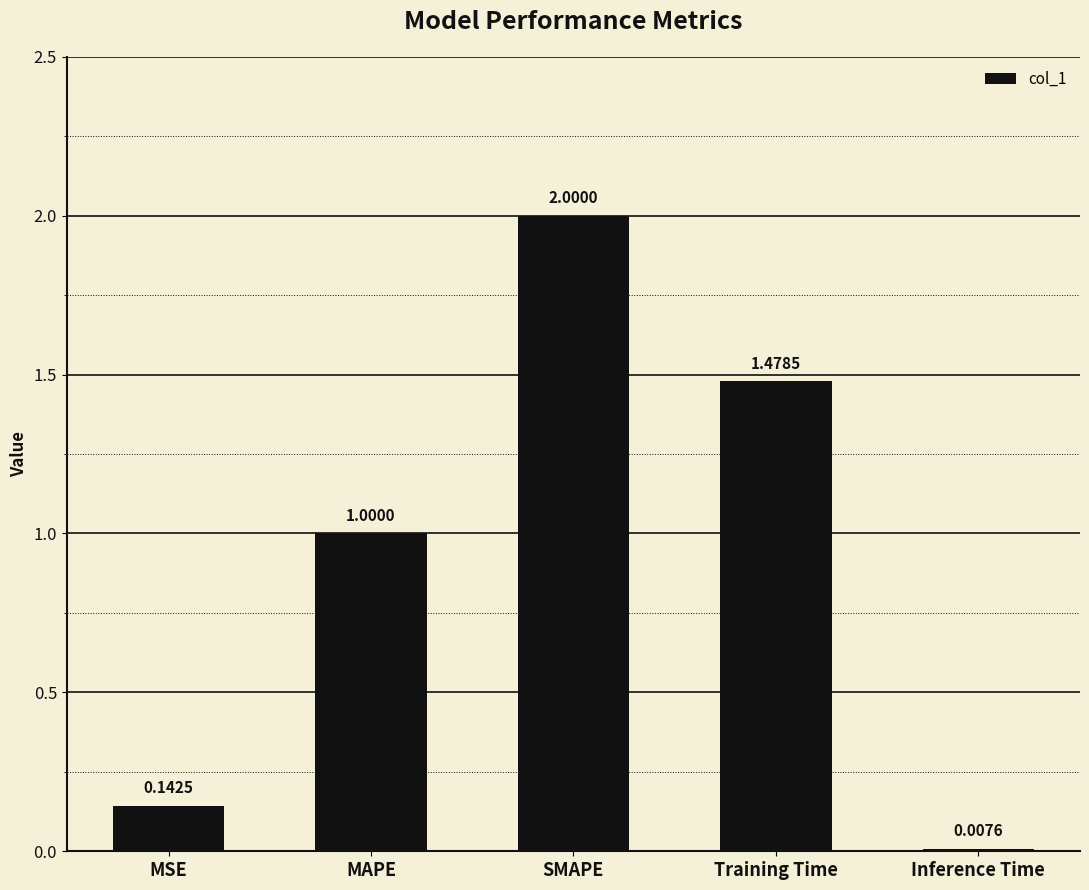

Which label corresponds to the smallest value in the chart?

Inference Time